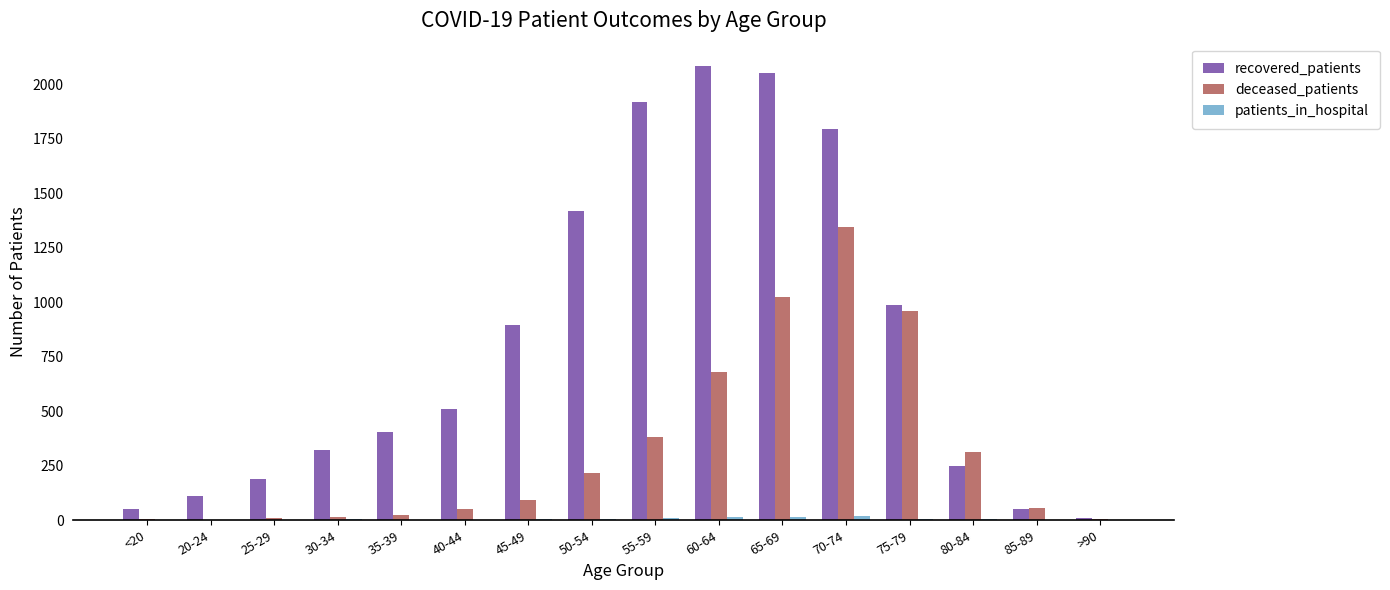

What is the difference between the deceased_patients values at 35-39 and 45-49?

68